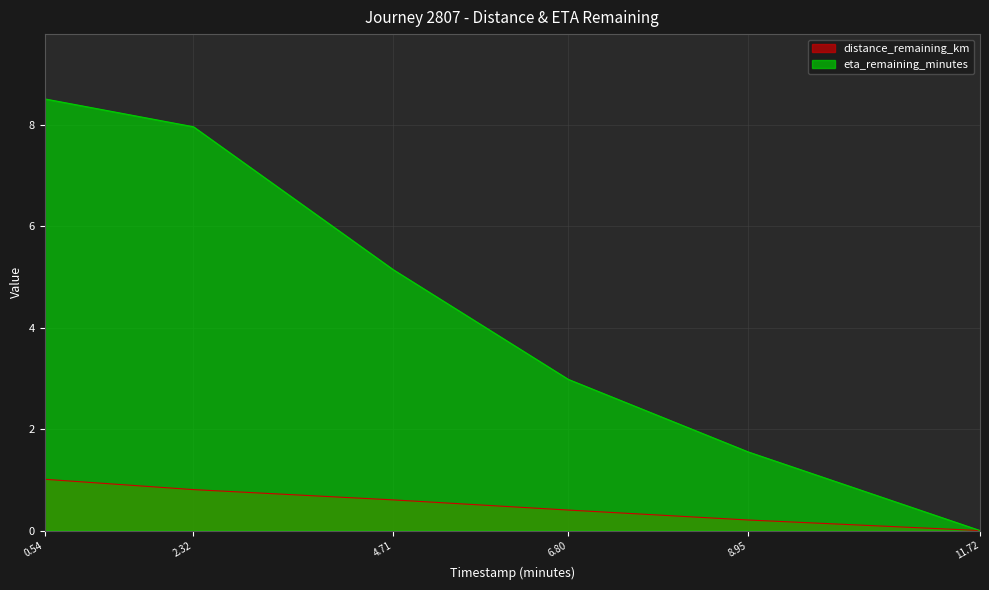

Does the chart have visible grid lines?

Yes